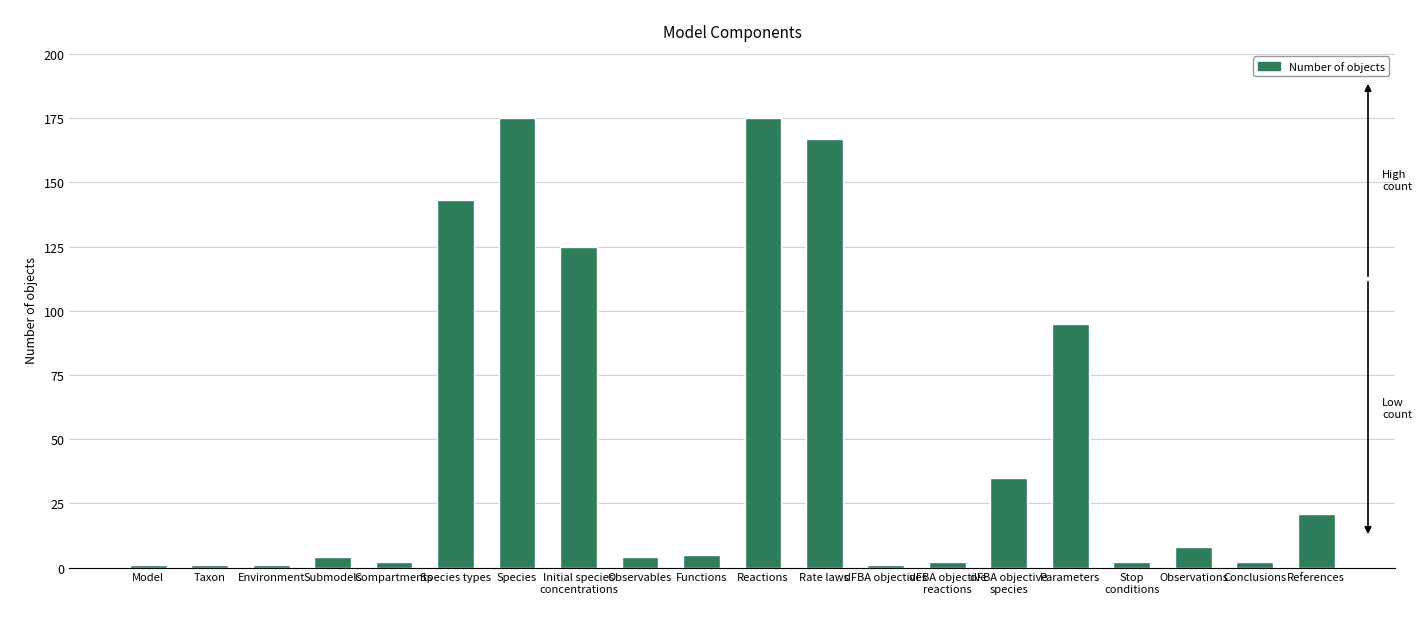

How many distinct data groups are displayed?

1